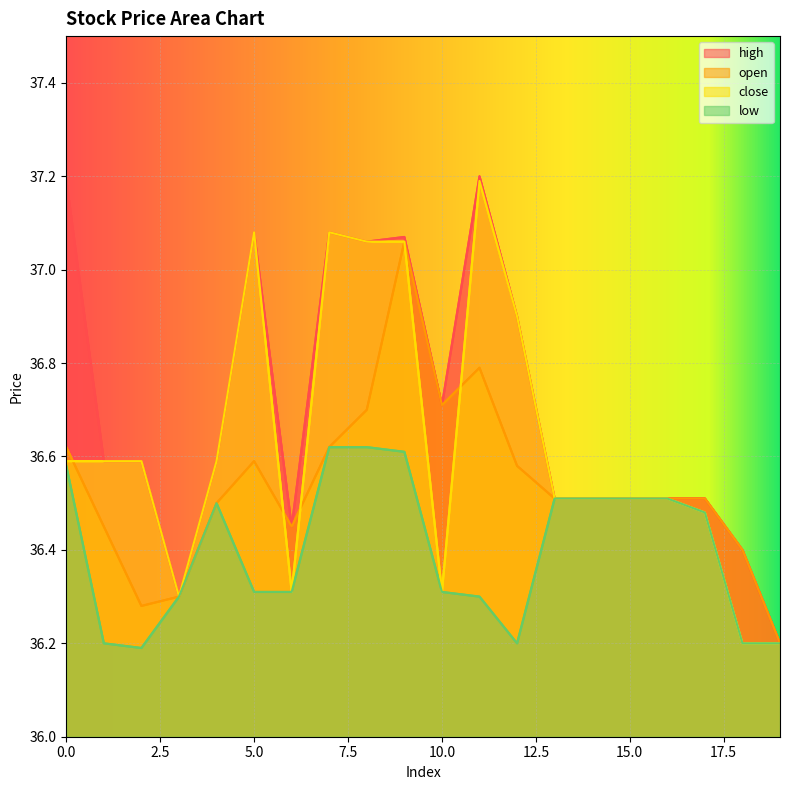

What is the approximate value of low at 3?

36.3